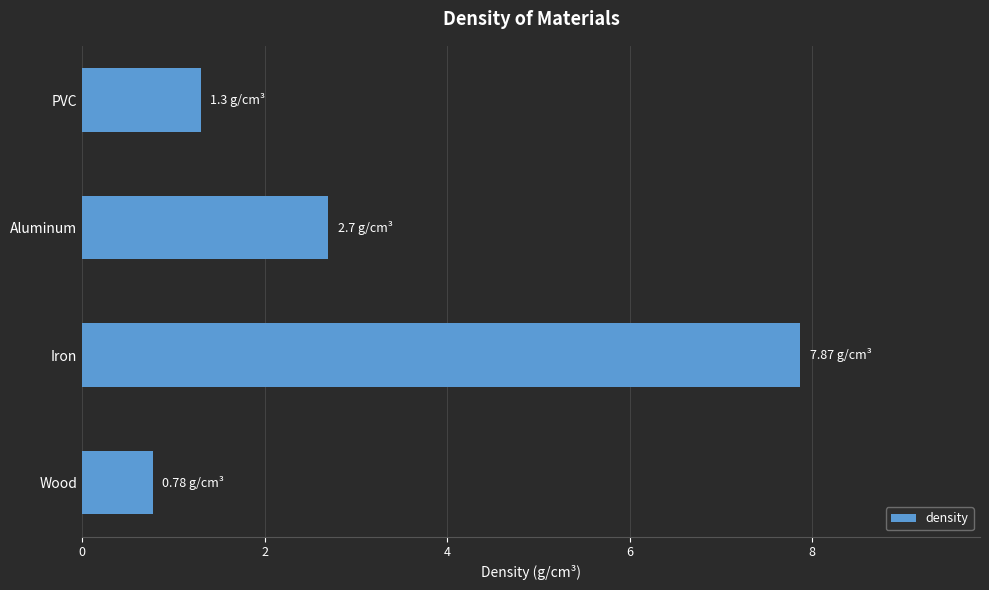

Where is the data nearest to the value 4?

Aluminum